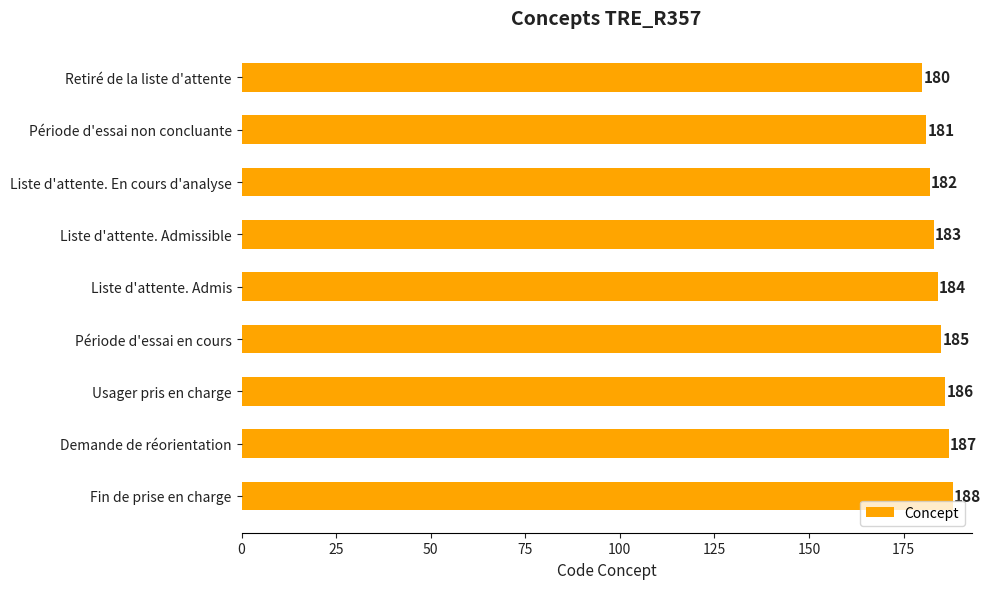

True or false: the data shows 90 at Liste d'attente. Admissible.

False